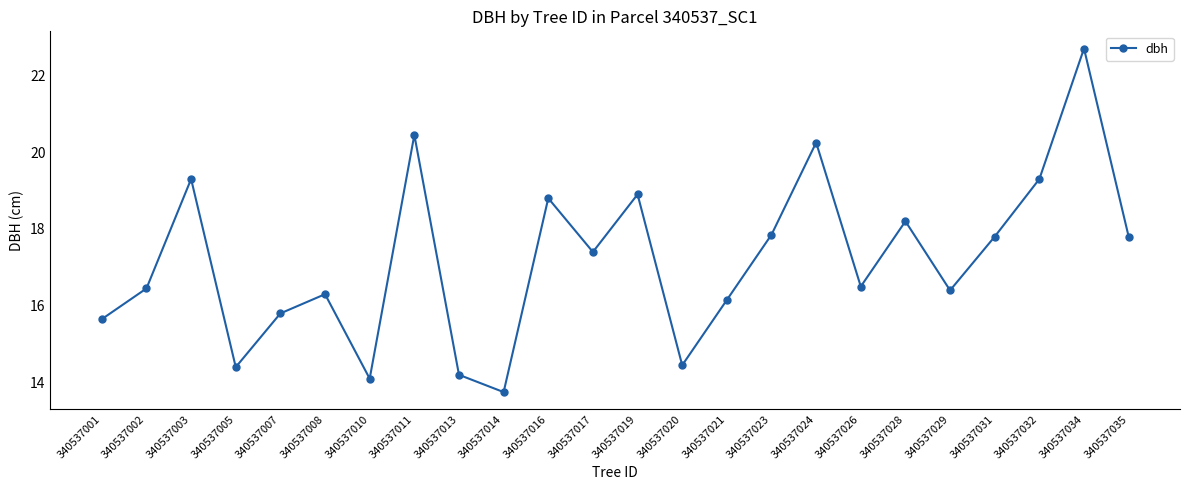

Does the chart display data point markers on the line(s)?

Yes